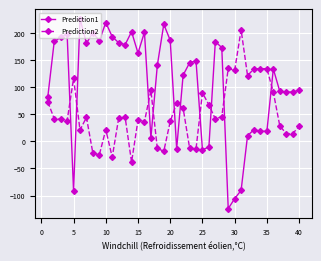

What is the maximum value for Prediction1?

226.0